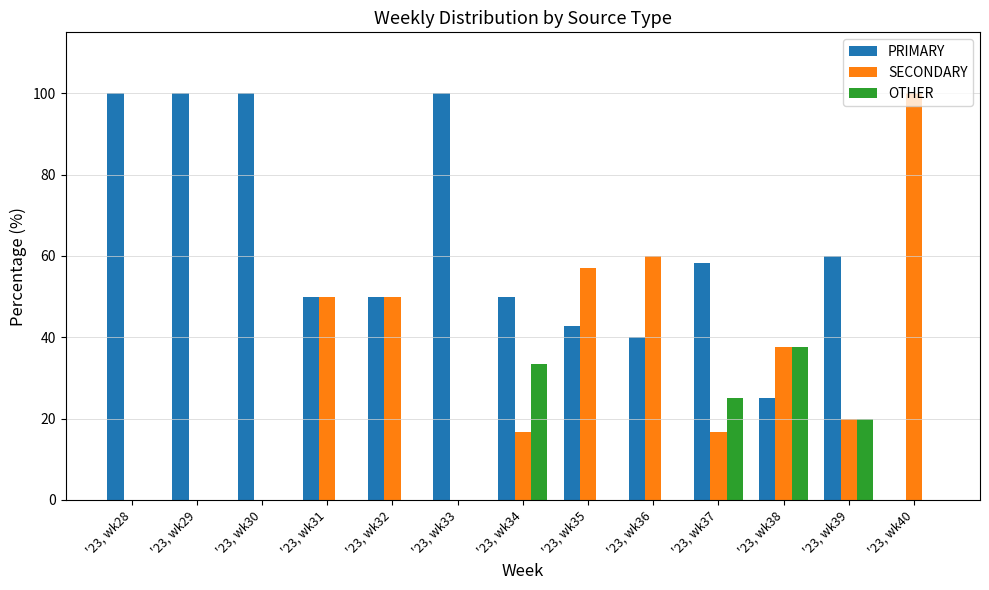

What is the sum of the SECONDARY values at '23, wk32 and '23, wk34?

66.7